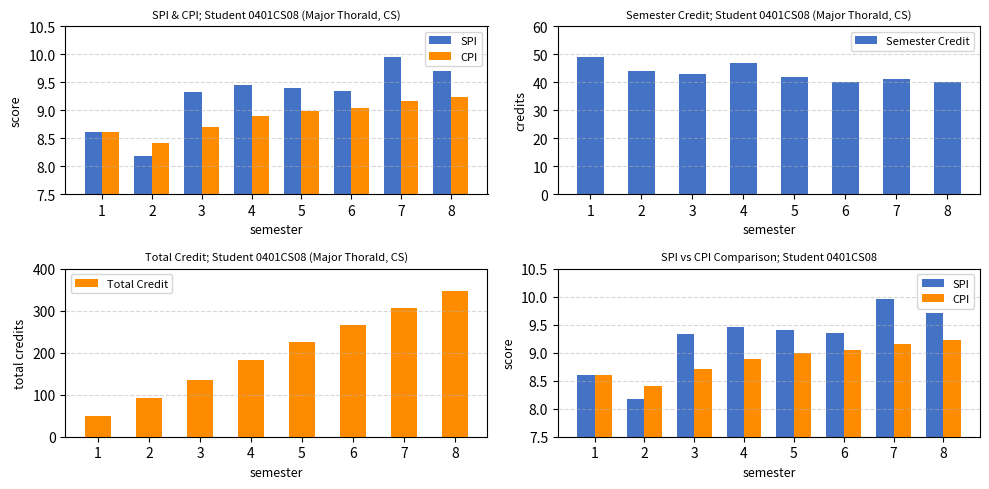

Does the chart contain any negative values?

No